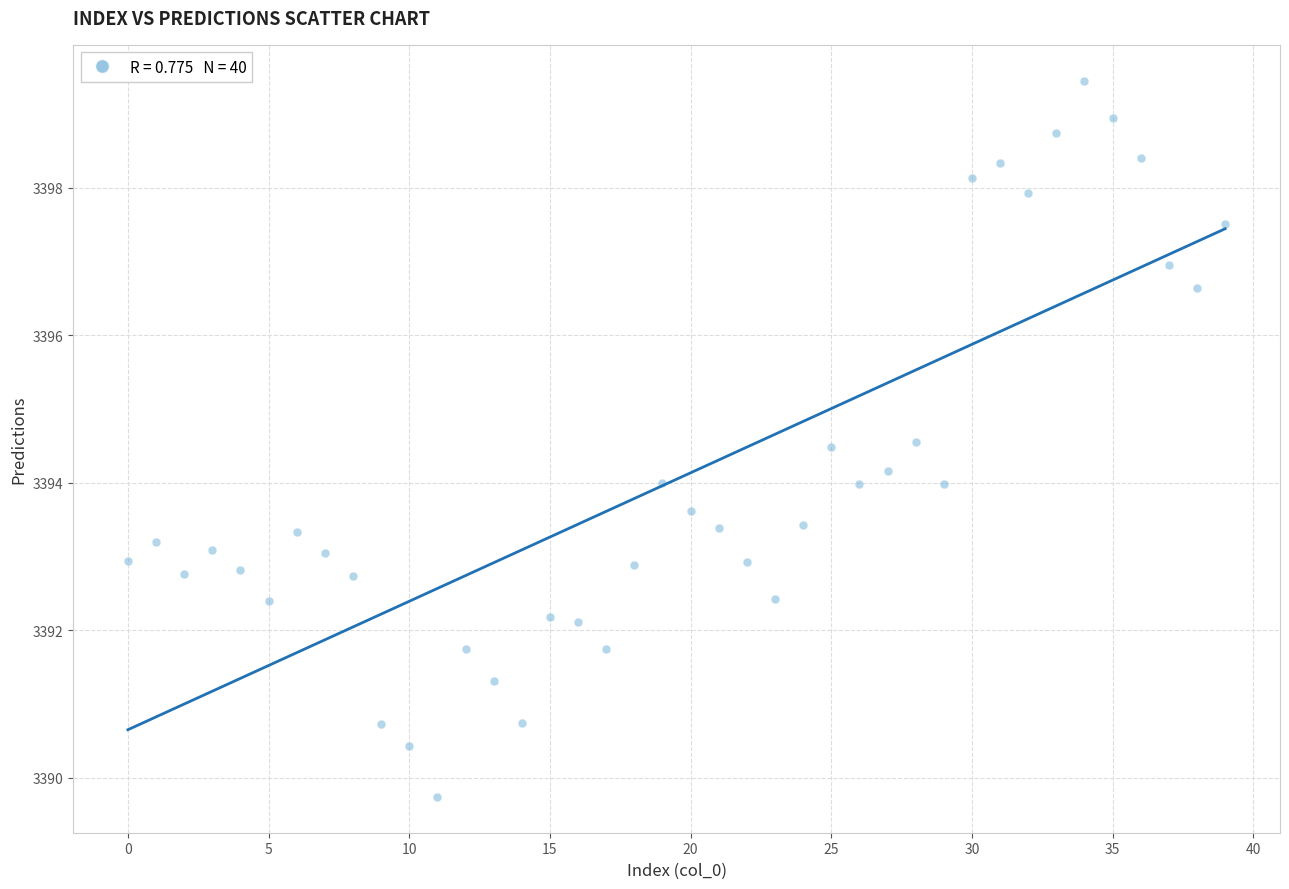

What is the range of Y values (max minus min)?

9.7